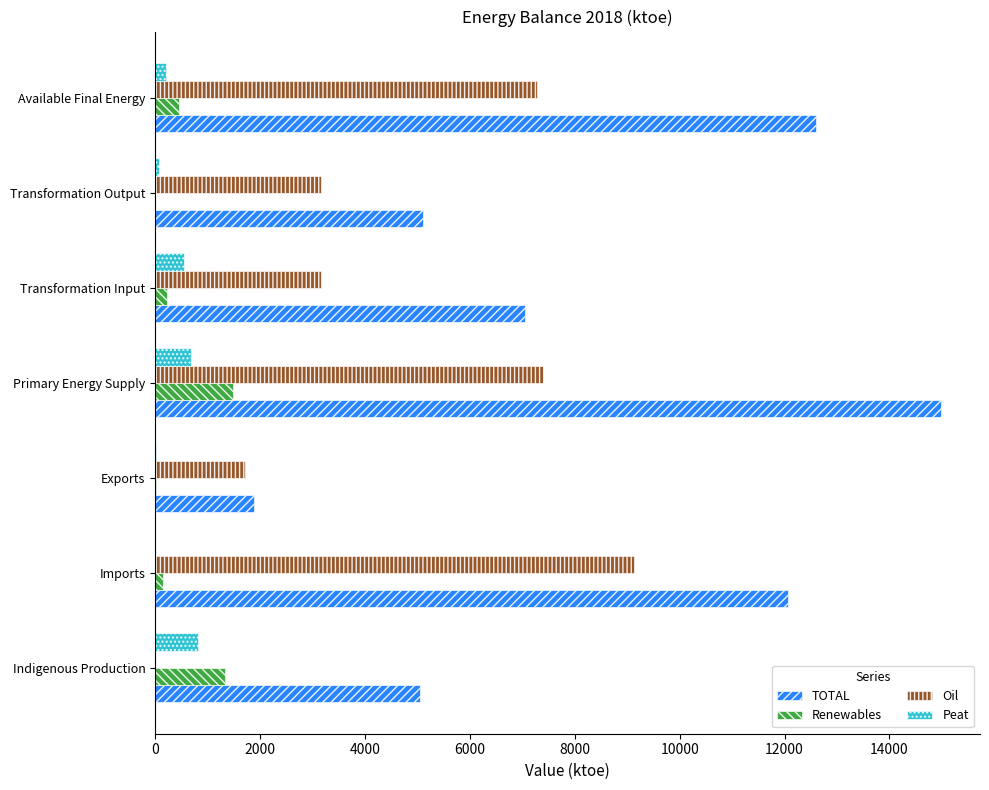

How many data points in Renewables are above 215?

4